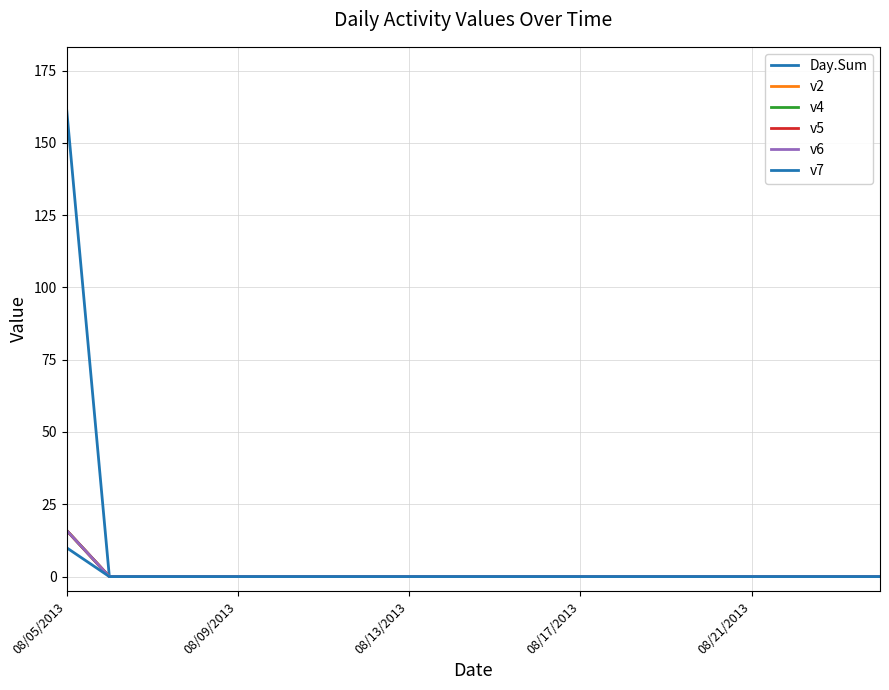

What is the label of the 16th point from the right?

08/09/2013